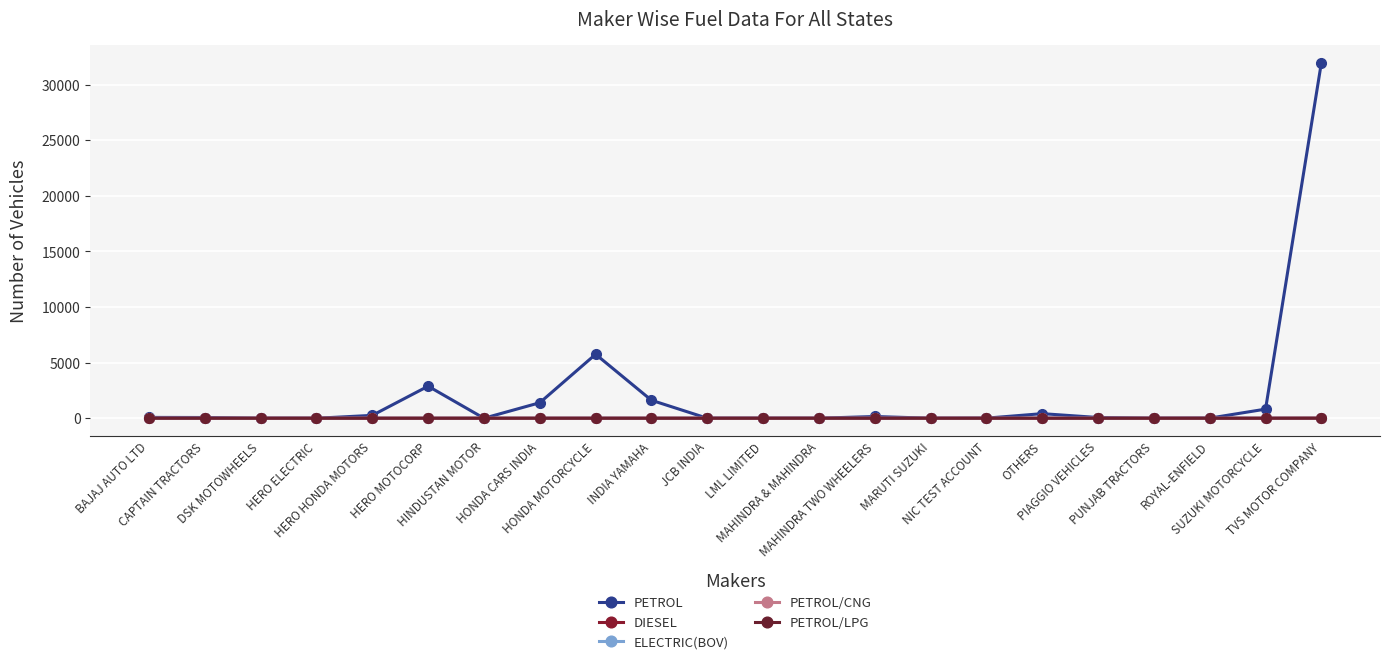

Which has a higher value, MAHINDRA TWO WHEELERS or HONDA MOTORCYCLE?

HONDA MOTORCYCLE